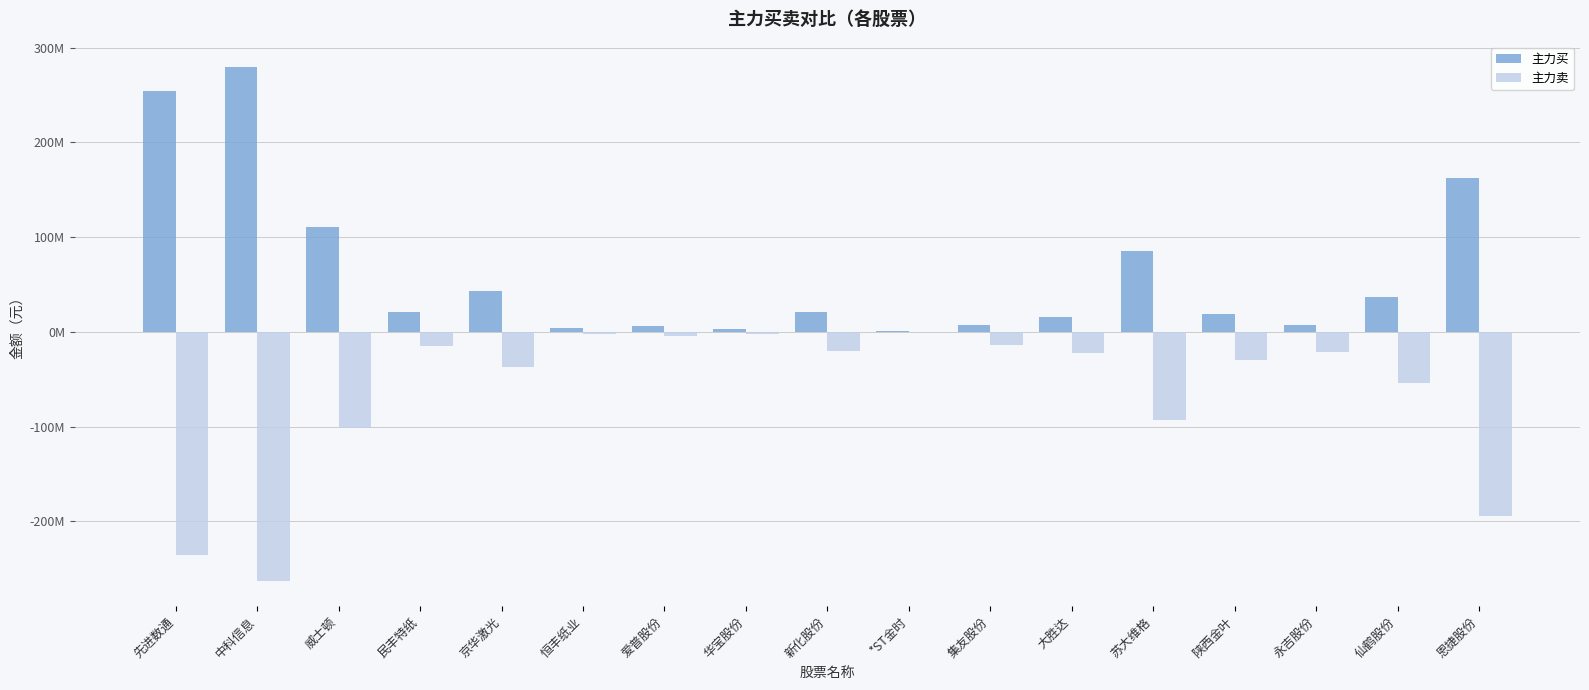

What is the total value across all series at 新化股份?

722759